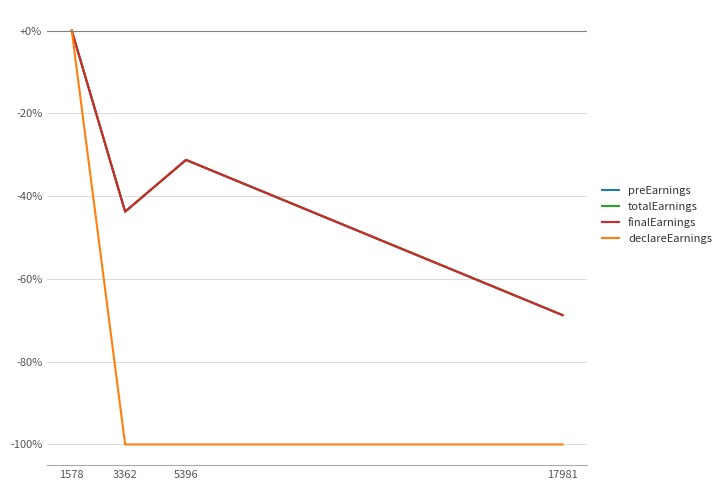

What is the difference between the highest and lowest values at 3362?

56.3